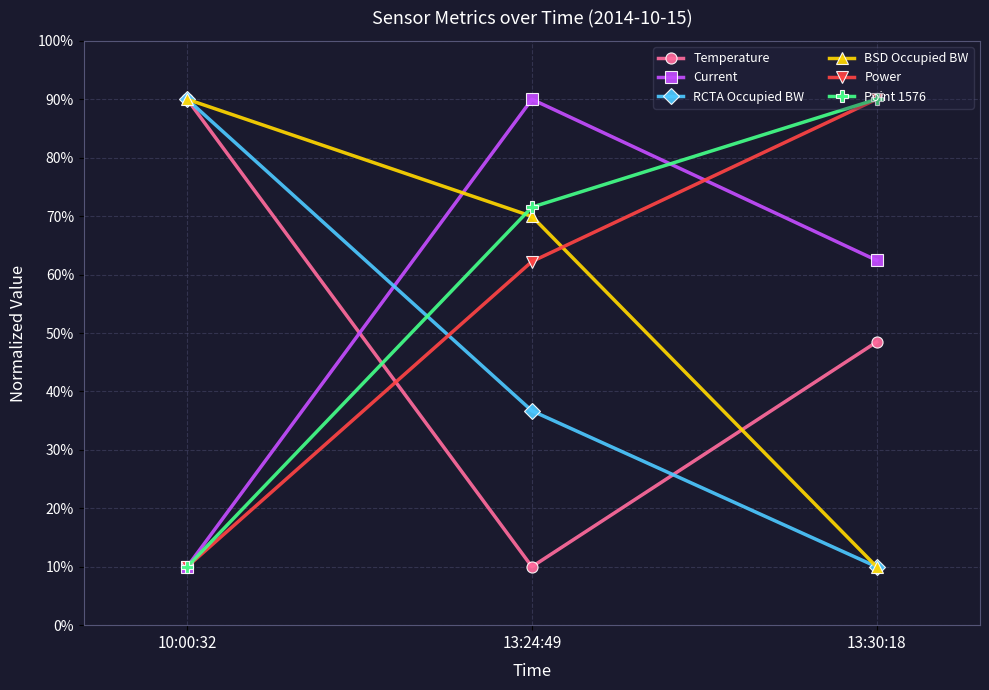

What is the label of the 2nd point from the right?

13:24:49